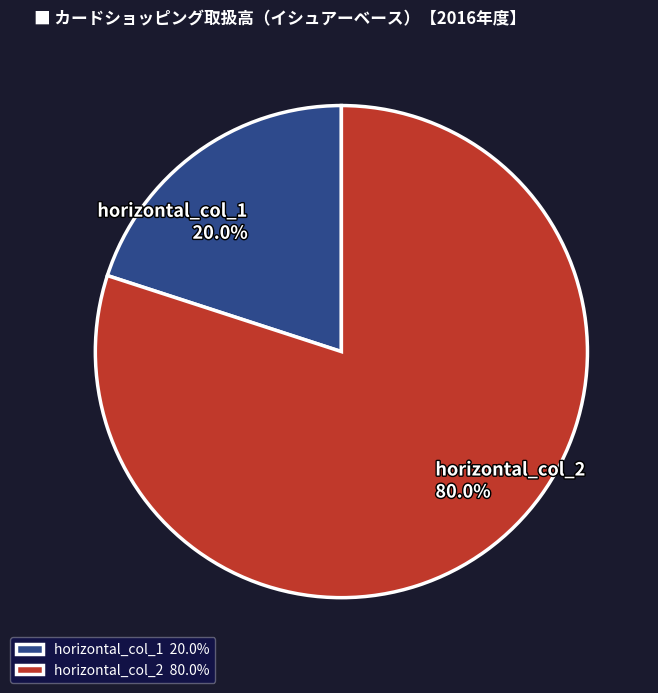

To the nearest percent, what portion does horizontal_col_2 represent?

80%